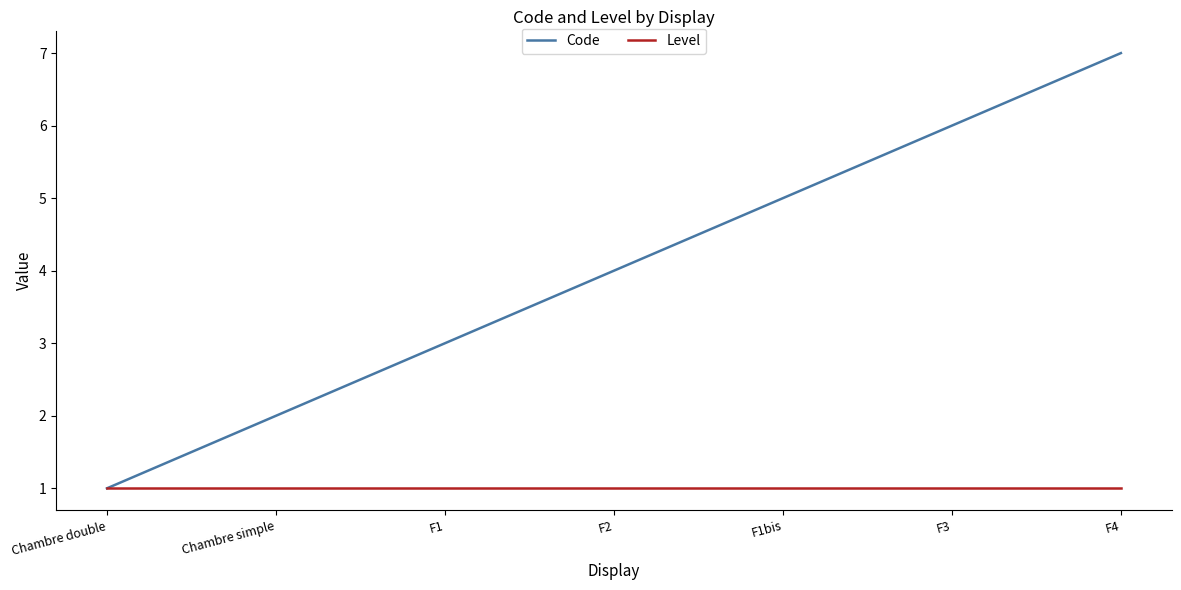

What position from the right is Chambre double?

7